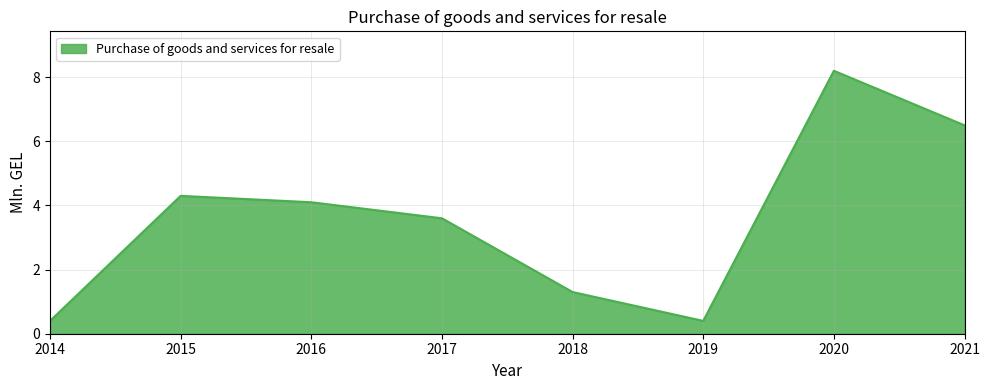

How many interior local peaks (higher than both neighbors) does the data have?

2